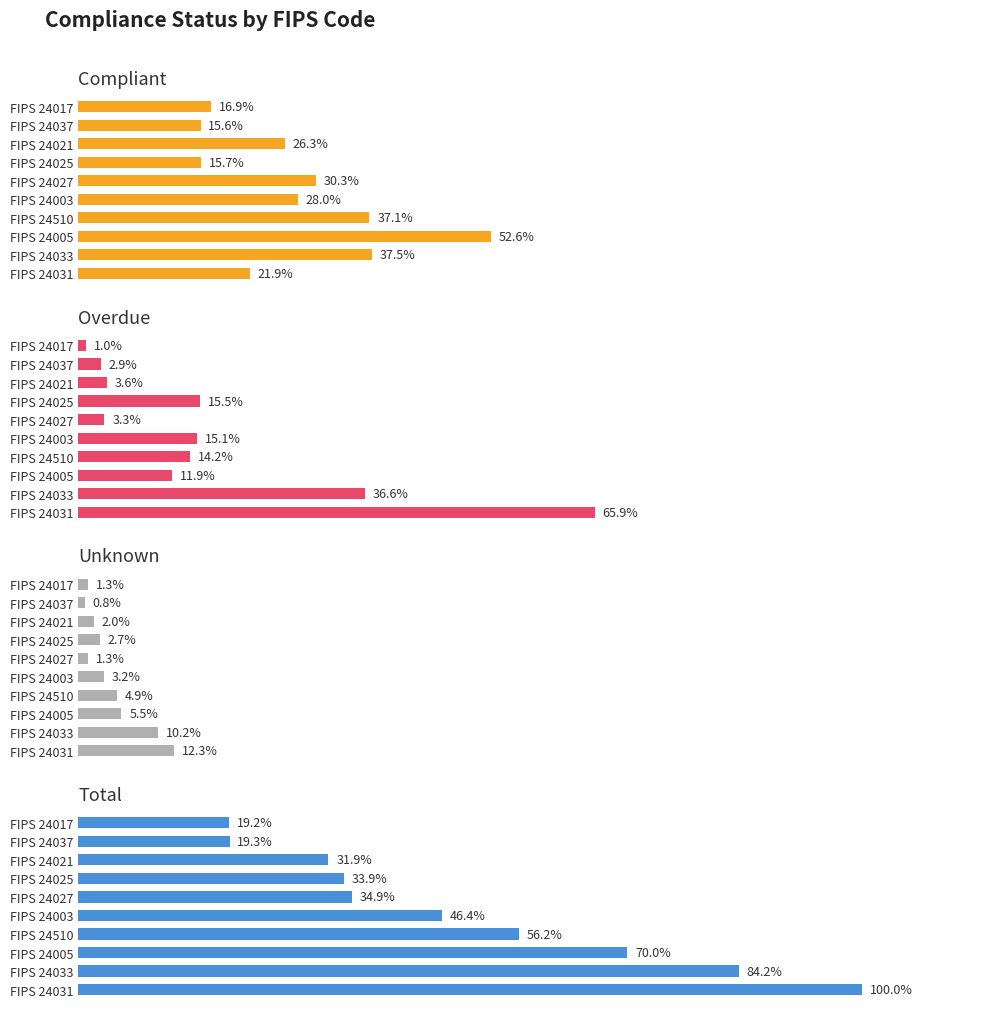

Which series has the largest range (max minus min)?

Total